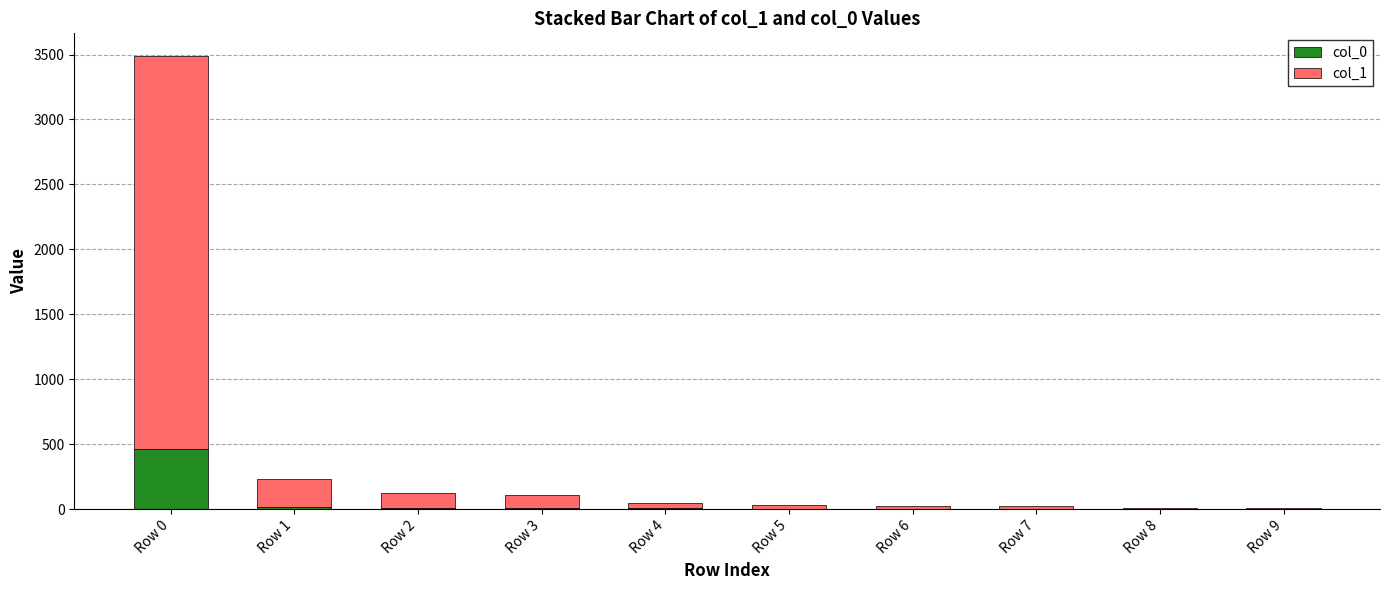

At which category is the sum across all series the highest?

Row 0